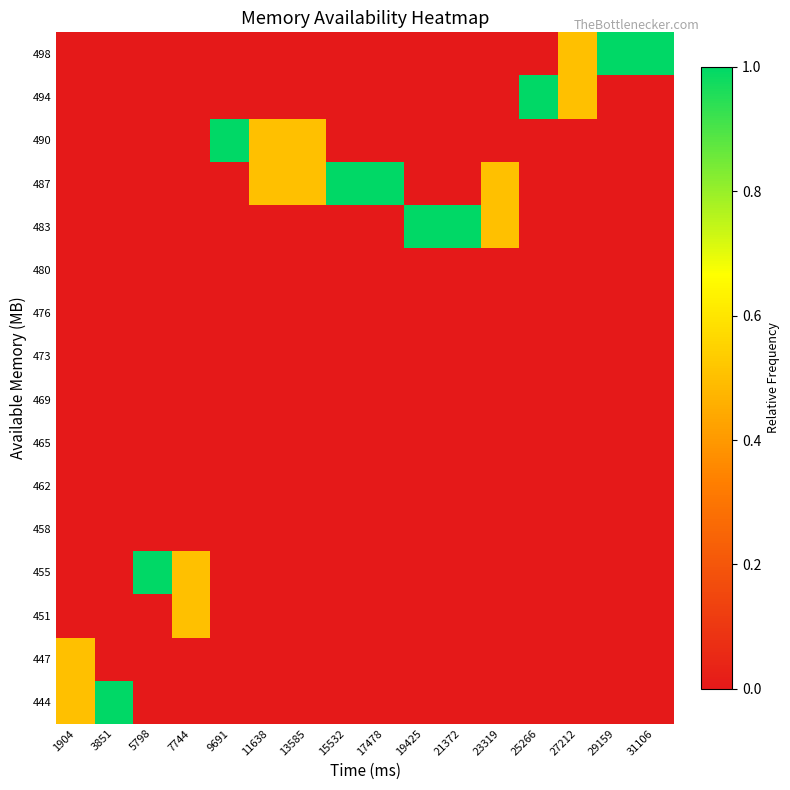

Reading right to left, what are all the values shown in this chart?

444: 31106=0.0	29159=0.0	27212=0.0	25266=0.0	23319=0.0	21372=0.0	19425=0.0	17478=0.0	15532=0.0	13585=0.0	11638=0.0	9691=0.0	7744=0.0	5798=0.0	3851=1.0	1904=0.5
447: 31106=0.0	29159=0.0	27212=0.0	25266=0.0	23319=0.0	21372=0.0	19425=0.0	17478=0.0	15532=0.0	13585=0.0	11638=0.0	9691=0.0	7744=0.0	5798=0.0	3851=0.0	1904=0.5
451: 31106=0.0	29159=0.0	27212=0.0	25266=0.0	23319=0.0	21372=0.0	19425=0.0	17478=0.0	15532=0.0	13585=0.0	11638=0.0	9691=0.0	7744=0.5	5798=0.0	3851=0.0	1904=0.0
455: 31106=0.0	29159=0.0	27212=0.0	25266=0.0	23319=0.0	21372=0.0	19425=0.0	17478=0.0	15532=0.0	13585=0.0	11638=0.0	9691=0.0	7744=0.5	5798=1.0	3851=0.0	1904=0.0
458: 31106=0.0	29159=0.0	27212=0.0	25266=0.0	23319=0.0	21372=0.0	19425=0.0	17478=0.0	15532=0.0	13585=0.0	11638=0.0	9691=0.0	7744=0.0	5798=0.0	3851=0.0	1904=0.0
462: 31106=0.0	29159=0.0	27212=0.0	25266=0.0	23319=0.0	21372=0.0	19425=0.0	17478=0.0	15532=0.0	13585=0.0	11638=0.0	9691=0.0	7744=0.0	5798=0.0	3851=0.0	1904=0.0
465: 31106=0.0	29159=0.0	27212=0.0	25266=0.0	23319=0.0	21372=0.0	19425=0.0	17478=0.0	15532=0.0	13585=0.0	11638=0.0	9691=0.0	7744=0.0	5798=0.0	3851=0.0	1904=0.0
469: 31106=0.0	29159=0.0	27212=0.0	25266=0.0	23319=0.0	21372=0.0	19425=0.0	17478=0.0	15532=0.0	13585=0.0	11638=0.0	9691=0.0	7744=0.0	5798=0.0	3851=0.0	1904=0.0
473: 31106=0.0	29159=0.0	27212=0.0	25266=0.0	23319=0.0	21372=0.0	19425=0.0	17478=0.0	15532=0.0	13585=0.0	11638=0.0	9691=0.0	7744=0.0	5798=0.0	3851=0.0	1904=0.0
476: 31106=0.0	29159=0.0	27212=0.0	25266=0.0	23319=0.0	21372=0.0	19425=0.0	17478=0.0	15532=0.0	13585=0.0	11638=0.0	9691=0.0	7744=0.0	5798=0.0	3851=0.0	1904=0.0
480: 31106=0.0	29159=0.0	27212=0.0	25266=0.0	23319=0.0	21372=0.0	19425=0.0	17478=0.0	15532=0.0	13585=0.0	11638=0.0	9691=0.0	7744=0.0	5798=0.0	3851=0.0	1904=0.0
483: 31106=0.0	29159=0.0	27212=0.0	25266=0.0	23319=0.5	21372=1.0	19425=1.0	17478=0.0	15532=0.0	13585=0.0	11638=0.0	9691=0.0	7744=0.0	5798=0.0	3851=0.0	1904=0.0
487: 31106=0.0	29159=0.0	27212=0.0	25266=0.0	23319=0.5	21372=0.0	19425=0.0	17478=1.0	15532=1.0	13585=0.5	11638=0.5	9691=0.0	7744=0.0	5798=0.0	3851=0.0	1904=0.0
490: 31106=0.0	29159=0.0	27212=0.0	25266=0.0	23319=0.0	21372=0.0	19425=0.0	17478=0.0	15532=0.0	13585=0.5	11638=0.5	9691=1.0	7744=0.0	5798=0.0	3851=0.0	1904=0.0
494: 31106=0.0	29159=0.0	27212=0.5	25266=1.0	23319=0.0	21372=0.0	19425=0.0	17478=0.0	15532=0.0	13585=0.0	11638=0.0	9691=0.0	7744=0.0	5798=0.0	3851=0.0	1904=0.0
498: 31106=1.0	29159=1.0	27212=0.5	25266=0.0	23319=0.0	21372=0.0	19425=0.0	17478=0.0	15532=0.0	13585=0.0	11638=0.0	9691=0.0	7744=0.0	5798=0.0	3851=0.0	1904=0.0